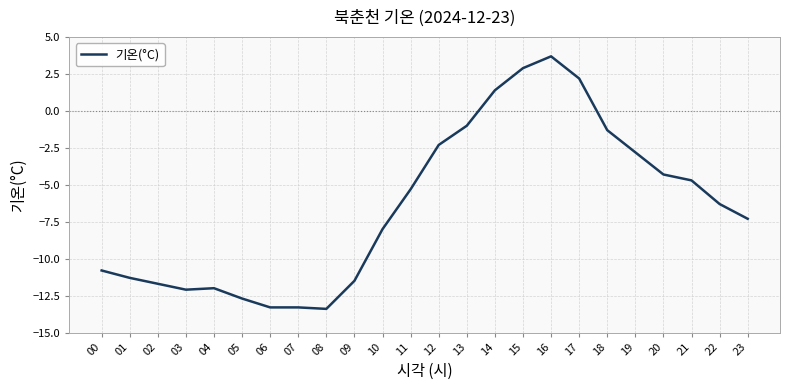

How many categories are shown in the chart?

24